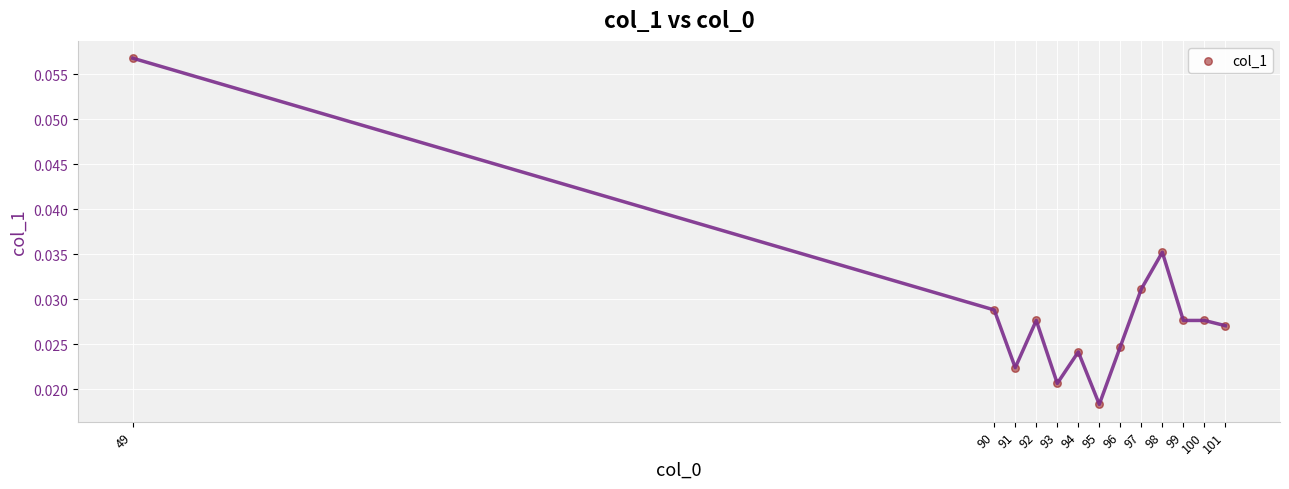

Which has a higher value, 90 or 99?

90